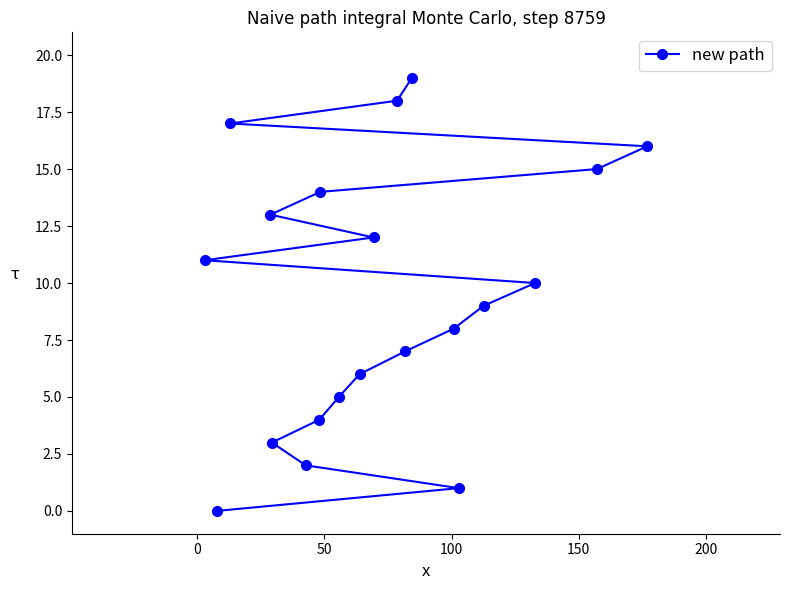

What is the greatest value displayed?

19